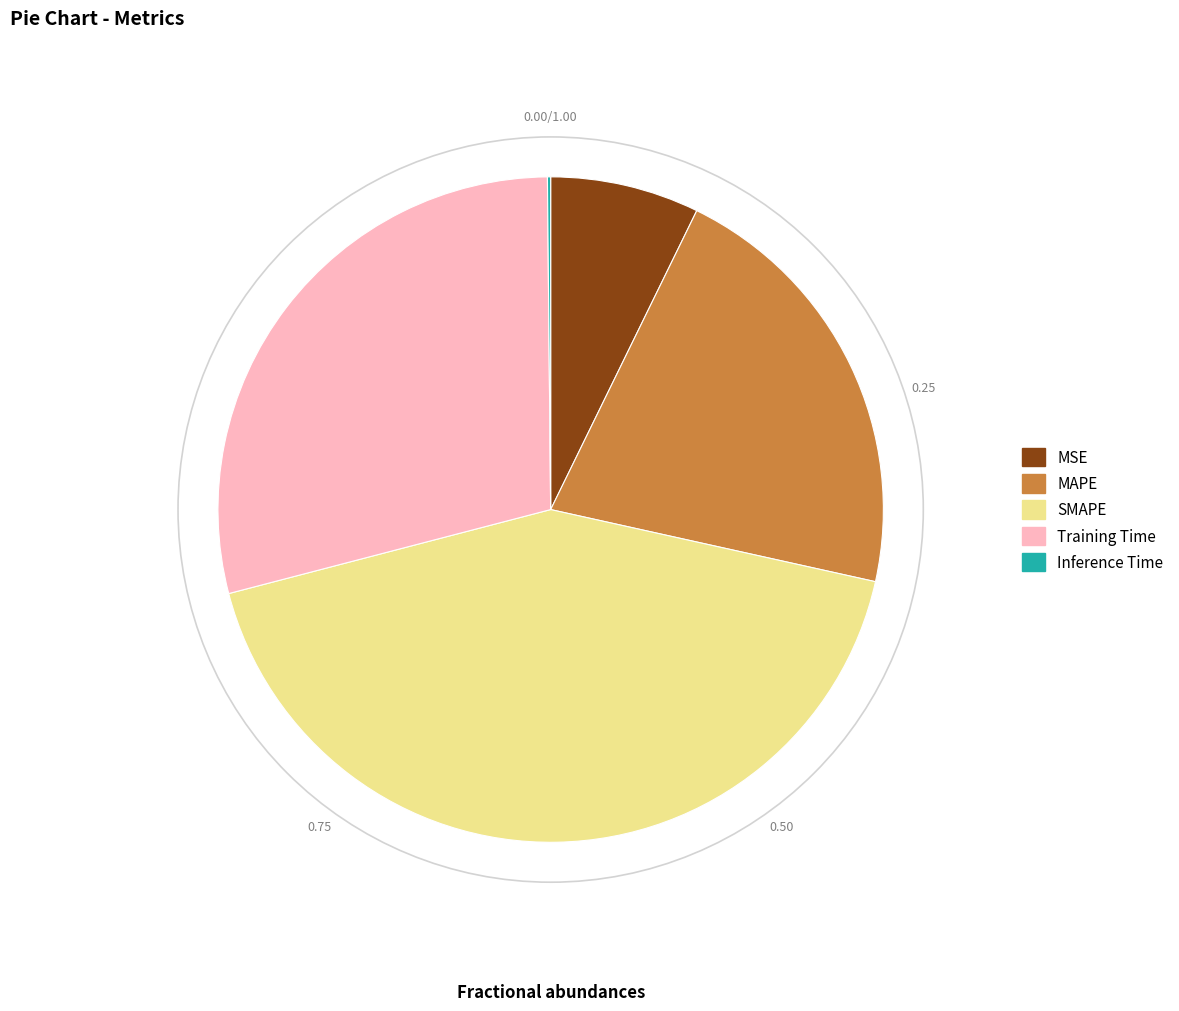

What is the largest slice in the pie chart?

SMAPE